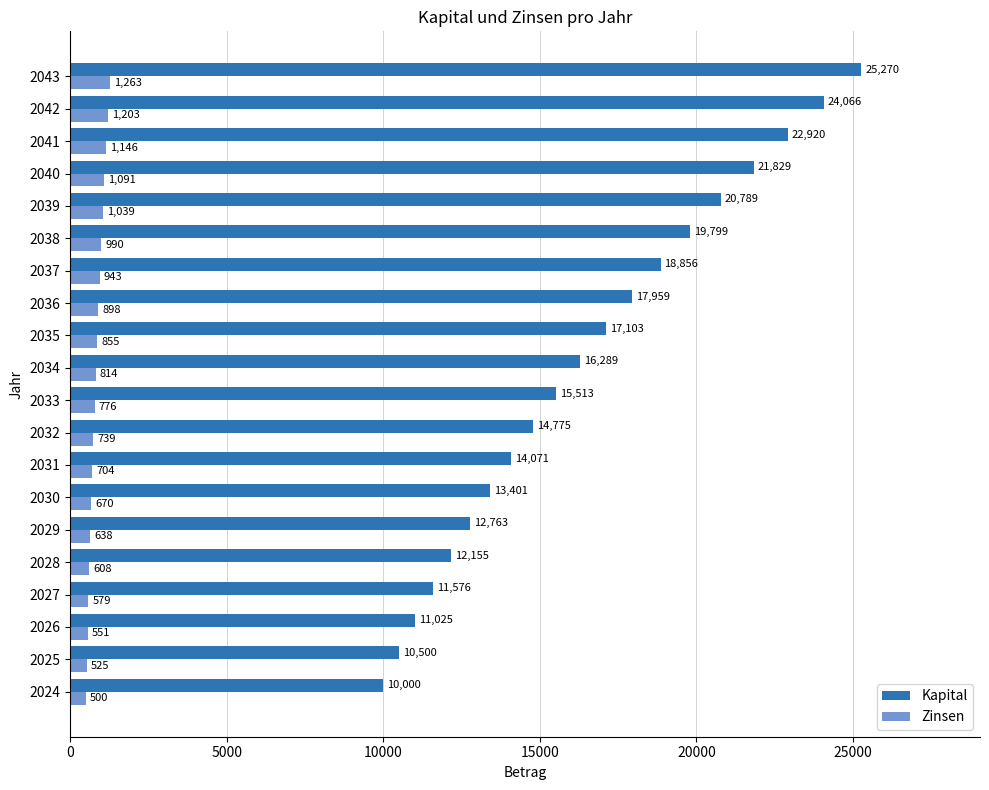

How many data points in Zinsen are less than 814?

10